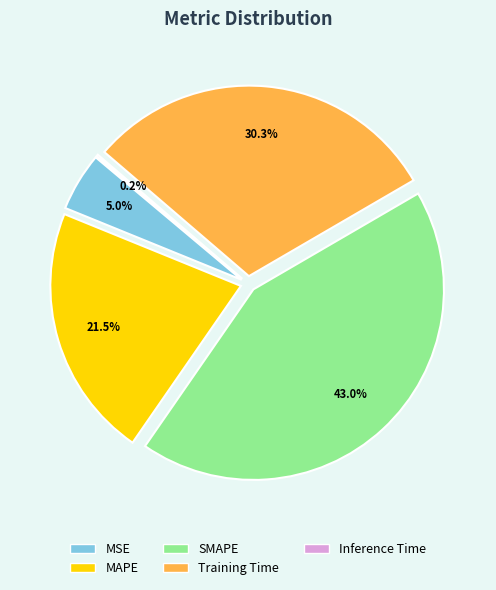

Does any single category account for the majority?

No